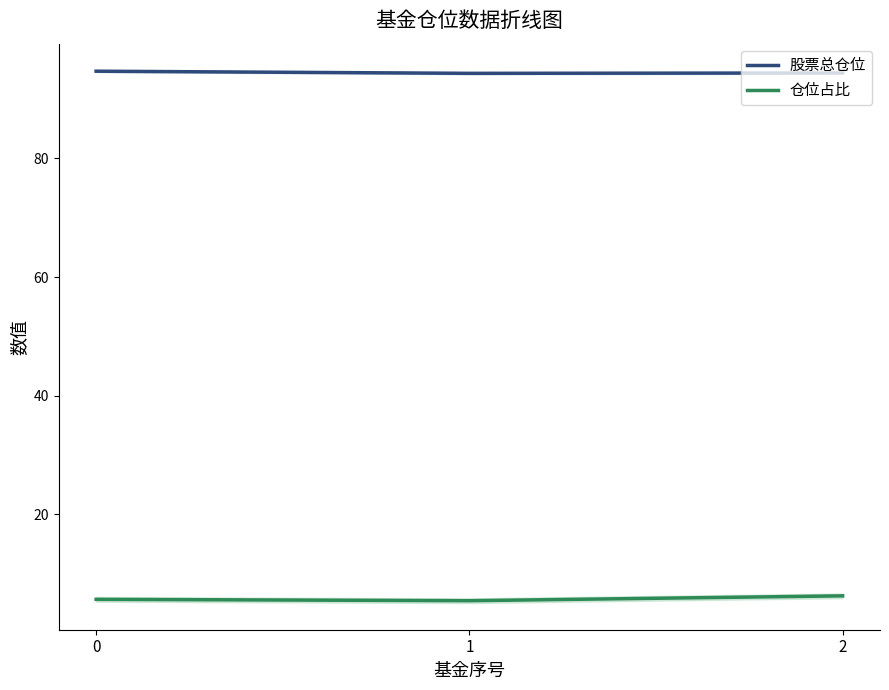

List the series in order of their peak value, lowest first.

仓位占比, 股票总仓位